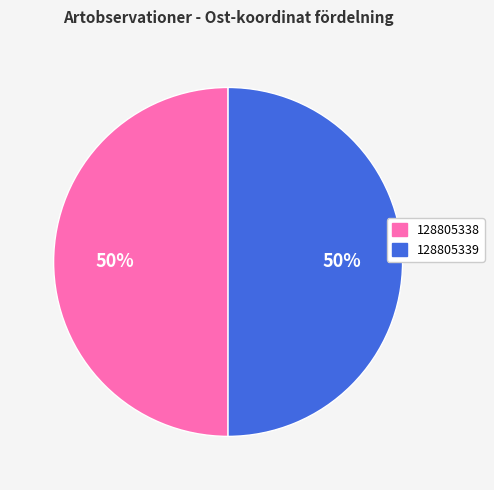

True or false: 128805338 accounts for 50% of the total.

True